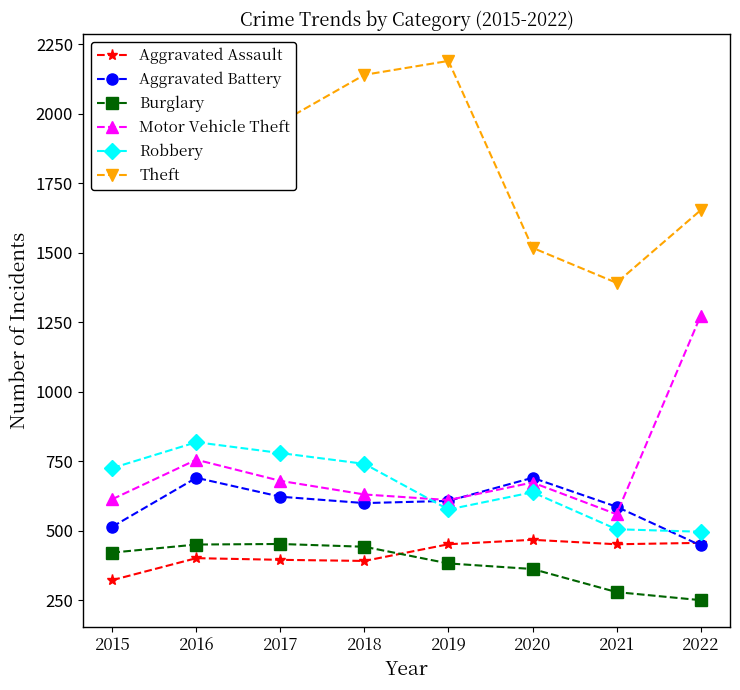

How many interior local valleys does the Theft series have?

2